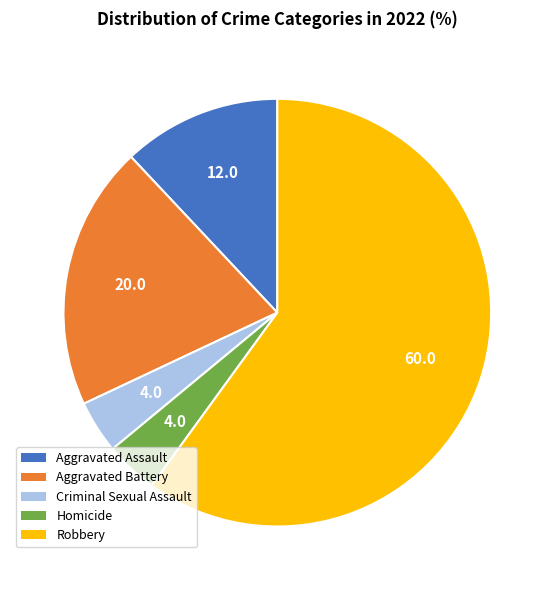

Do Robbery and Criminal Sexual Assault together represent more than half of the pie?

Yes